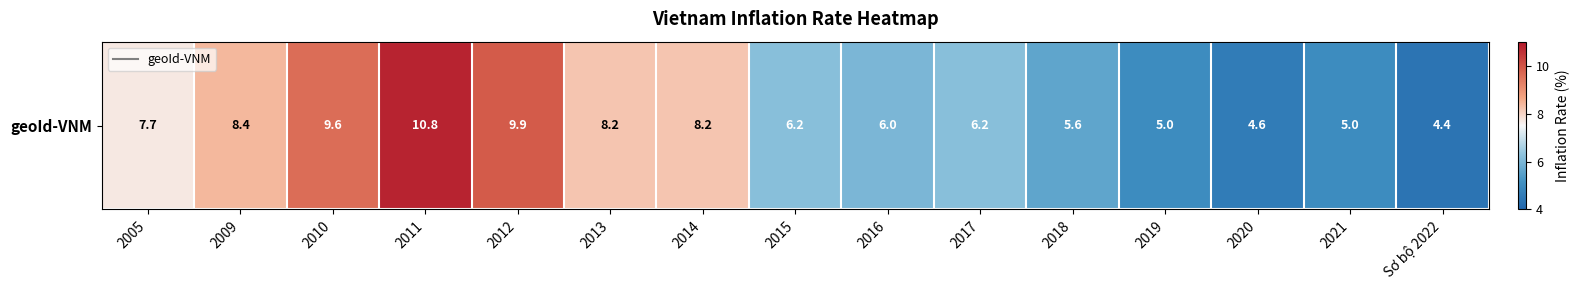

What is the ratio of the value at Sơ bộ 2022 to the value at 2016?

0.7